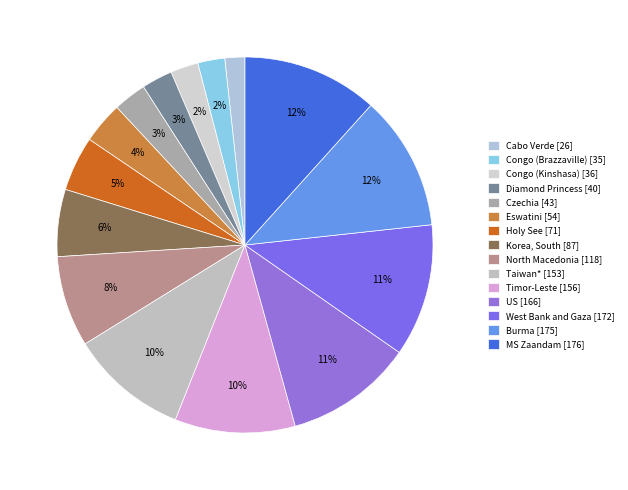

Is it true that Congo (Kinshasa) is 2% of the pie?

True